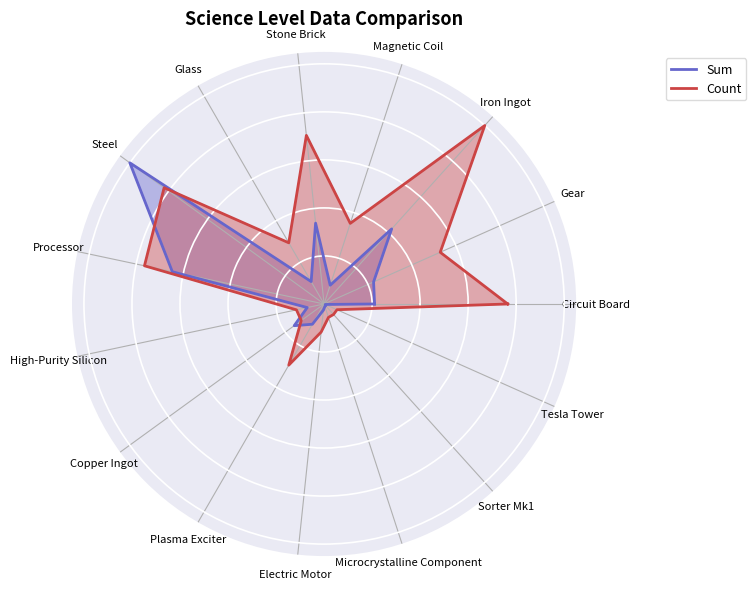

At Glass, list the series in order from largest to smallest.

Count, Sum